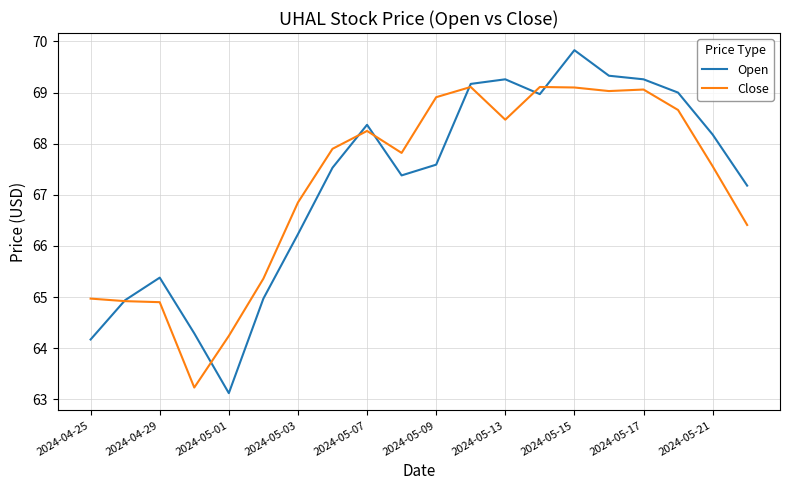

List the series in order of their peak value, lowest first.

Close, Open